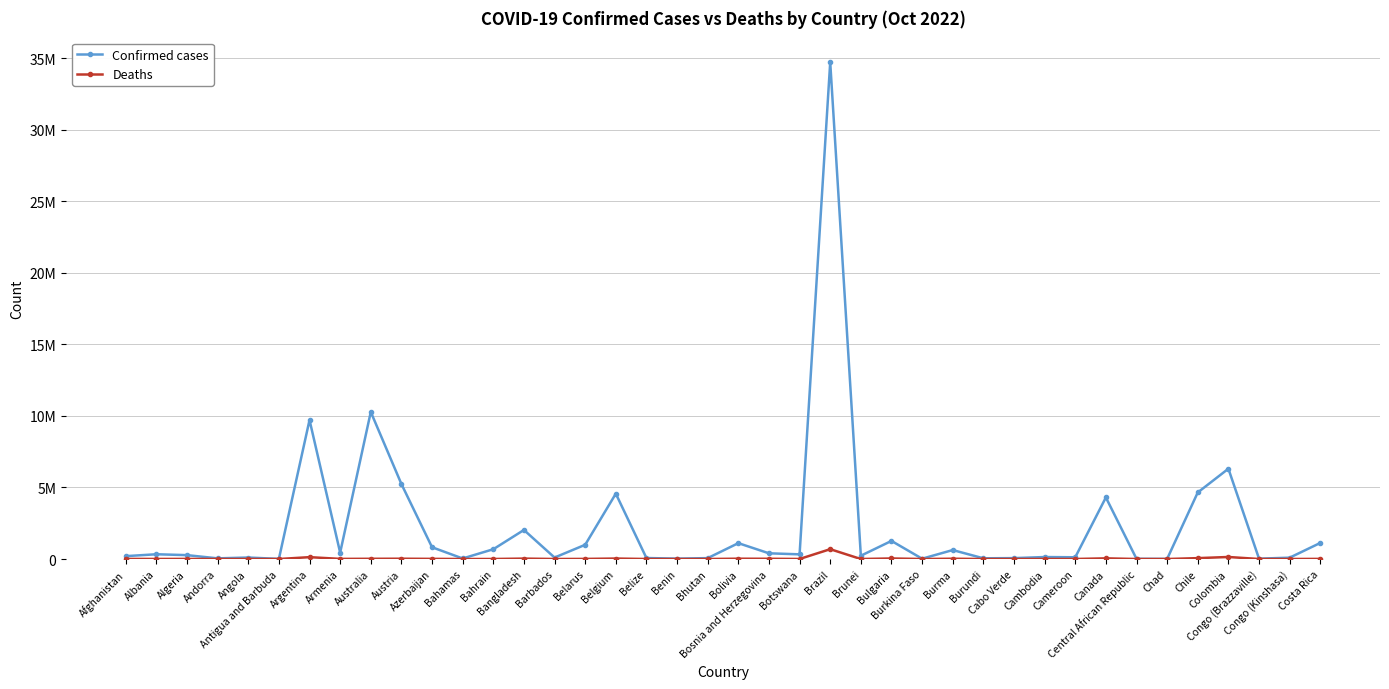

What position from the left is Bolivia?

21